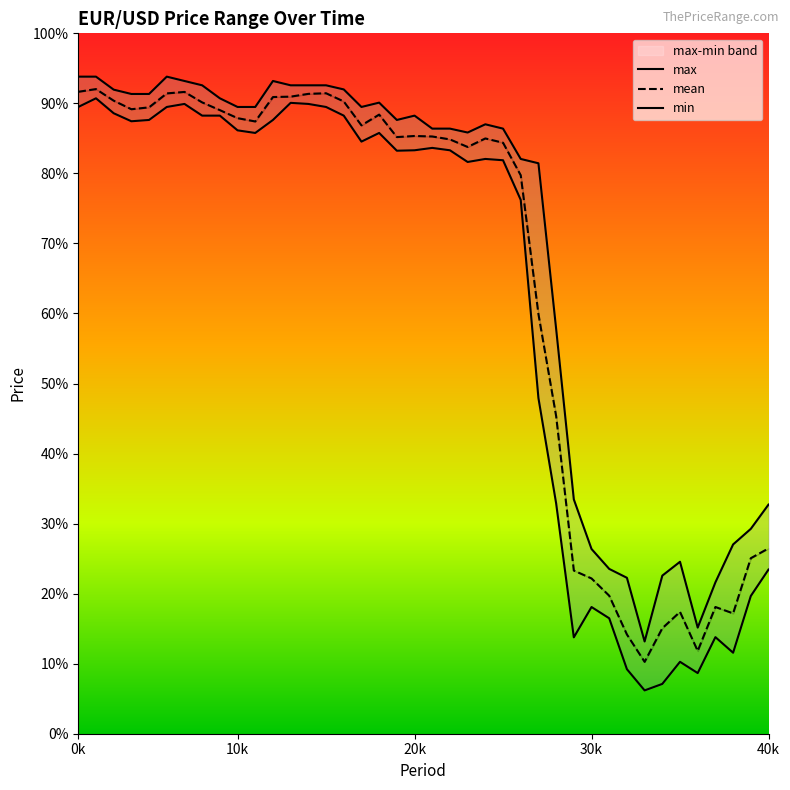

What value does the max series have at 0k?

0.9